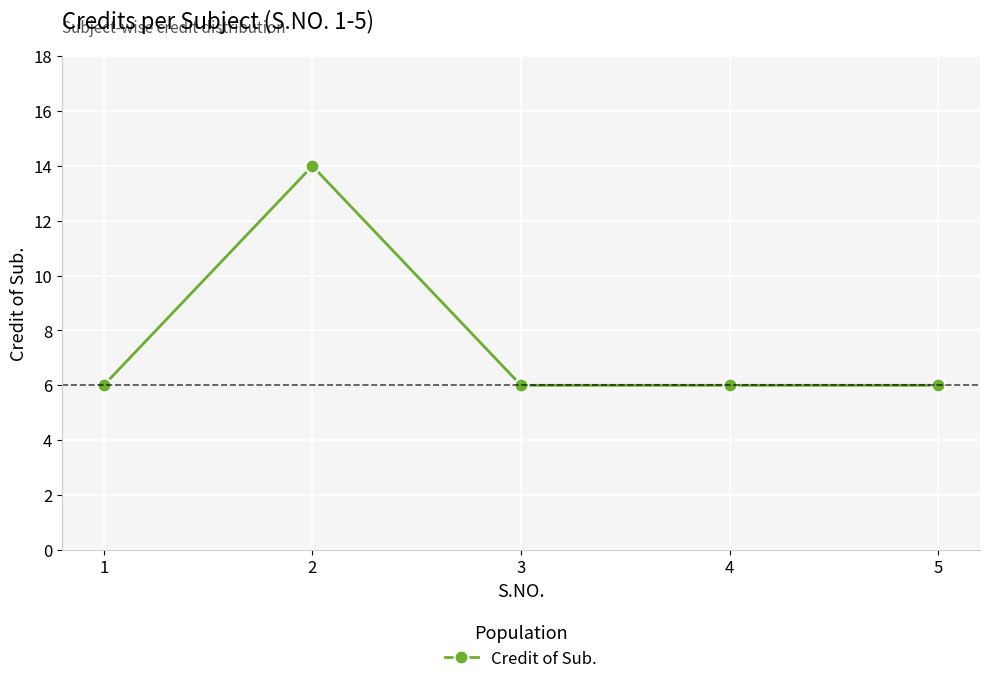

Reading right to left, what are all the values shown in this chart?

6	6	6	14	6